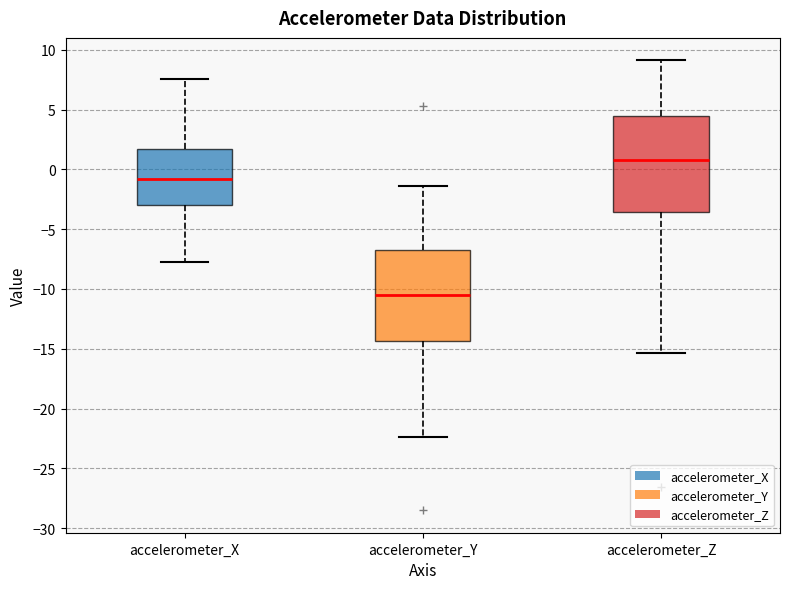

Reading left to right, read every box against the y-axis: the position of its median line, the range the box covers, and the ends of its whiskers. The values are not printed on the chart, so give them approximately, as read against the axis.

accelerometer_X: median -1.0, box -3.0 to 1.5, whiskers -7.5 to 7.5
accelerometer_Y: median -10.5, box -14.5 to -6.5, whiskers -22.5 to -1.5
accelerometer_Z: median 1.0, box -3.5 to 4.5, whiskers -15.5 to 9.0